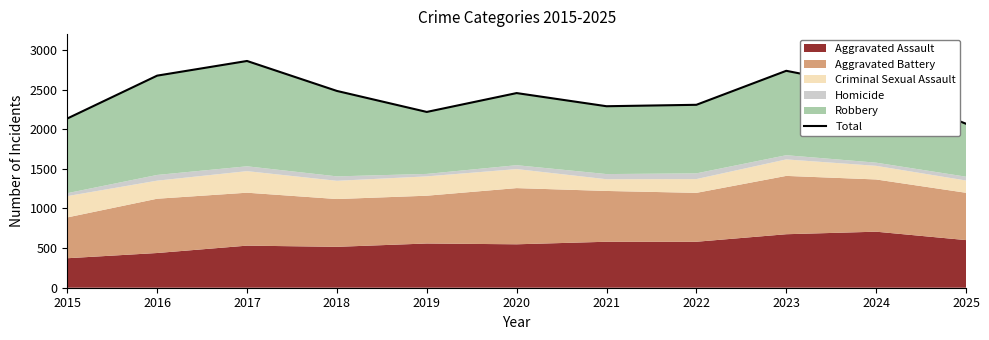

Reading left to right, extract all data points from this chart.

2015=2135	2016=2676	2017=2861	2018=2483	2019=2218	2020=2456	2021=2290	2022=2308	2023=2737	2024=2515	2025=2069